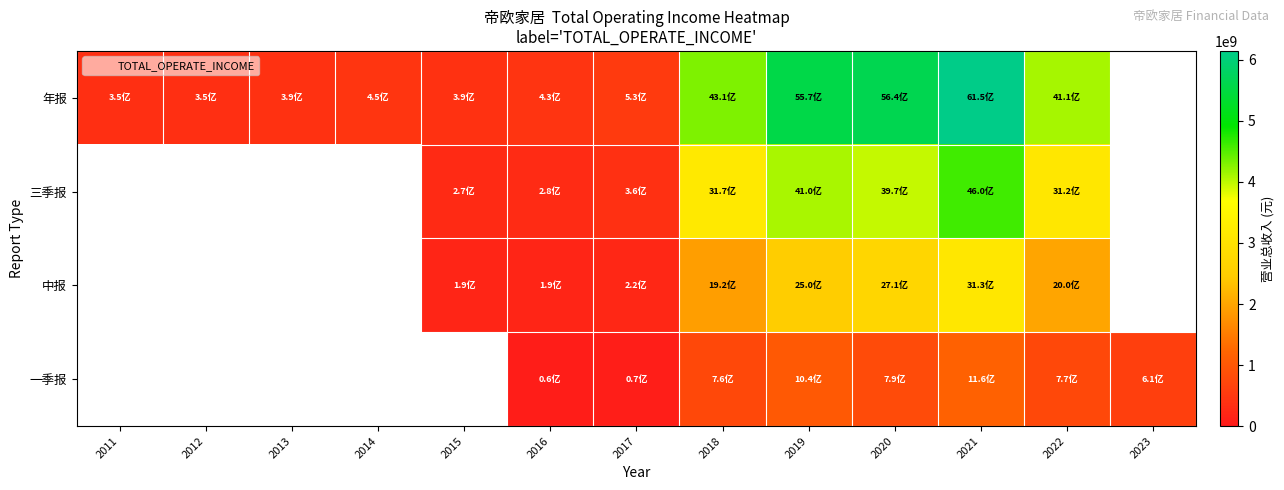

Rank the series by their average value, from highest to lowest.

一季报, 中报, 三季报, 年报